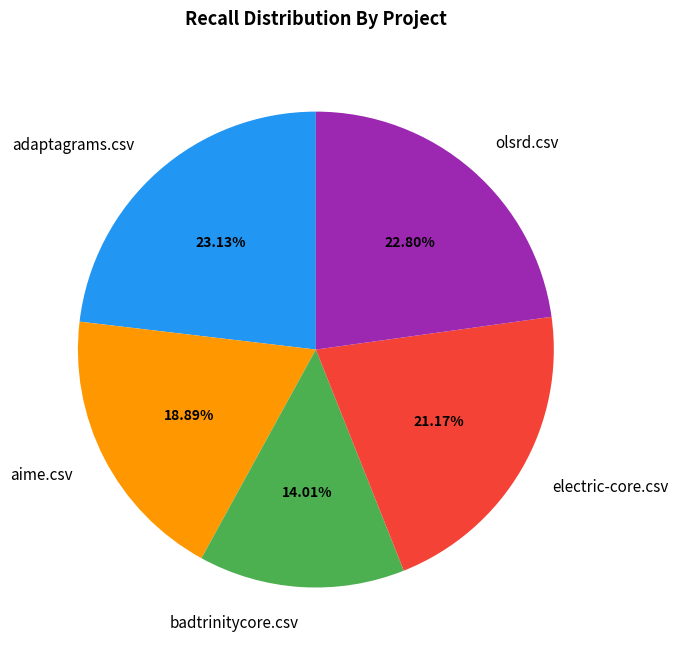

Which has a higher value, aime.csv or olsrd.csv?

olsrd.csv